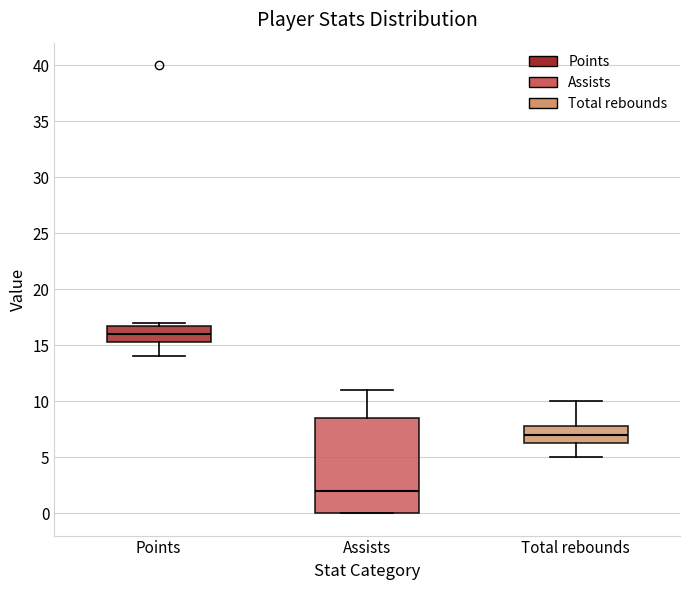

Reading left to right, transcribe this box plot: for each box, give where its median line is, the range the box spans, and where its two whiskers end, as read against the y-axis. The values are not printed on the chart, so give them approximately, as read against the axis.

Points: median 16.0, box 15.5 to 17.0, whiskers 14.0 to 17.0 (just above the box's upper edge)
Assists: median 2.0, box 0.0 to 8.5, whiskers 0.0 to 11.0
Total rebounds: median 7.0, box 6.5 to 8.0, whiskers 5.0 to 10.0